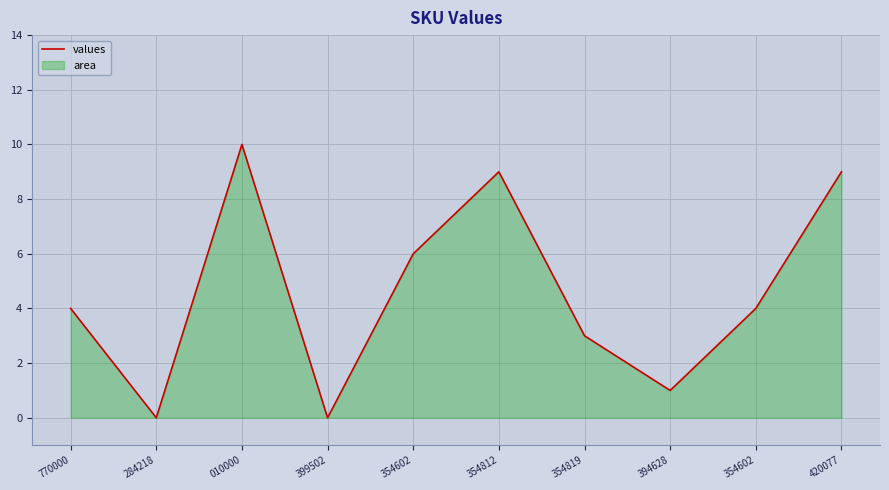

How many interior local valleys (lower than both neighbors) does the data have?

3